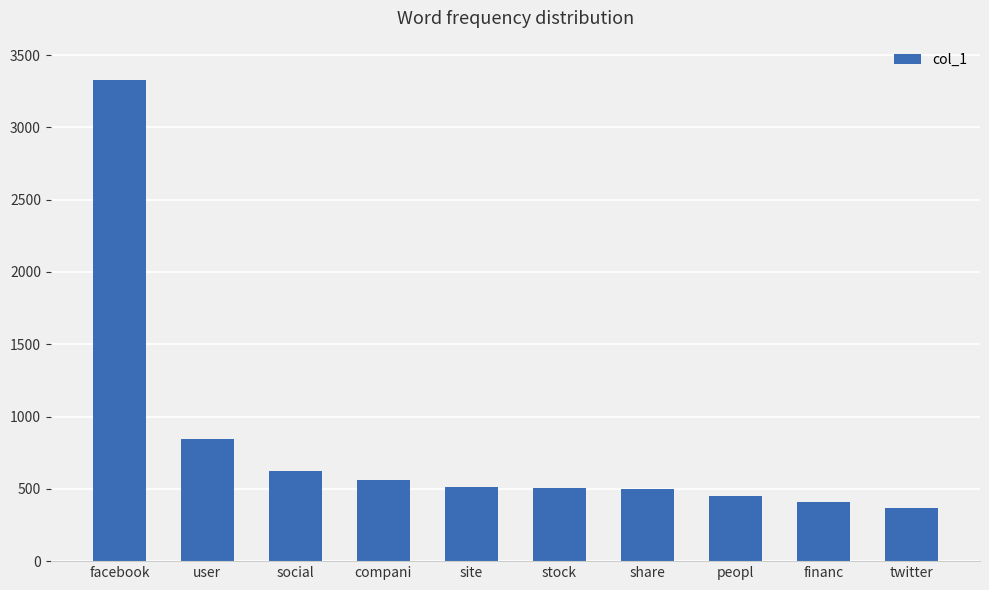

What position from the right is financ?

2